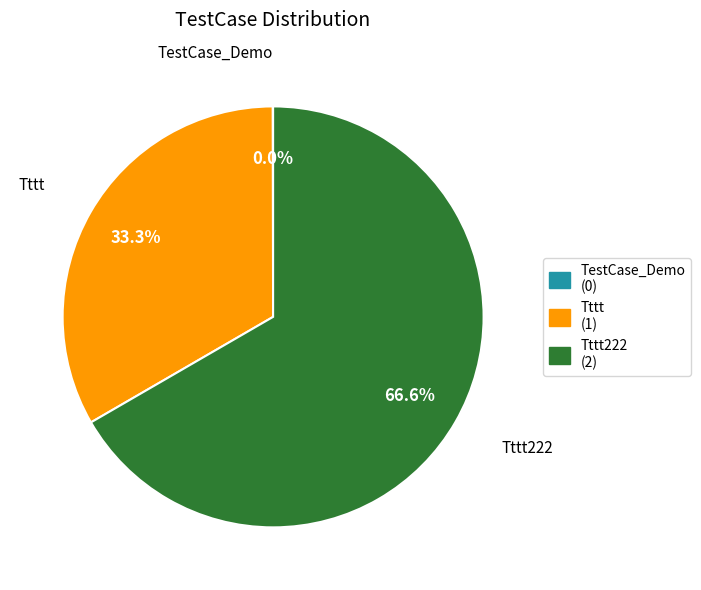

To the nearest percent, what is the difference between the largest and smallest slice percentages?

67%